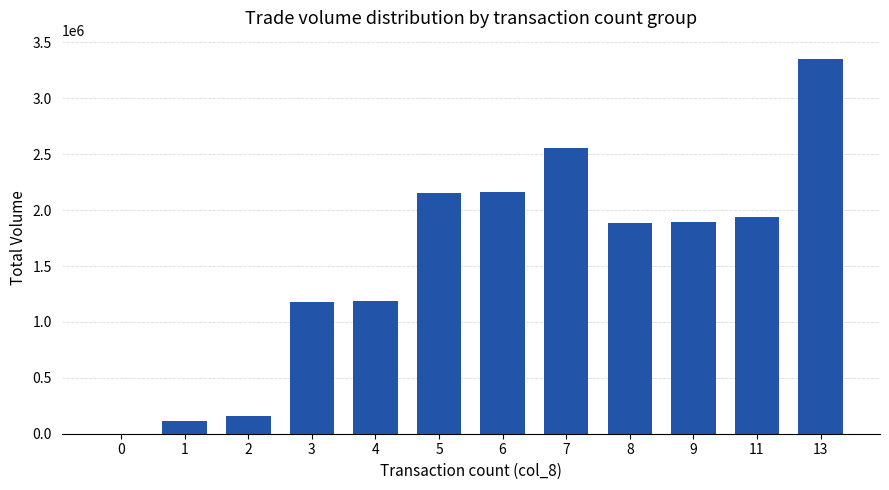

What value does the data have at 11, to the nearest 50?

1935000